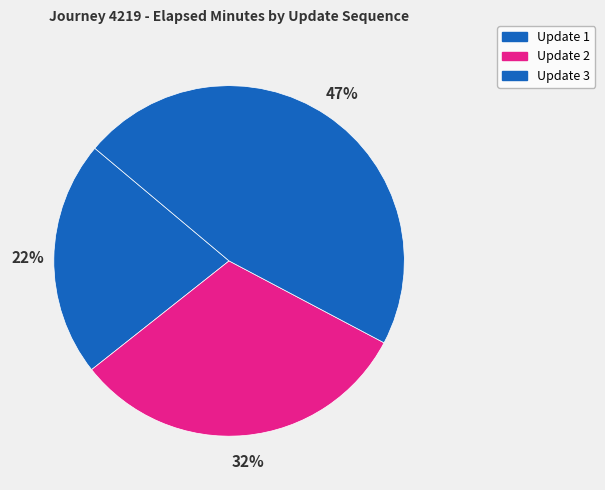

Does any single category account for the majority?

No